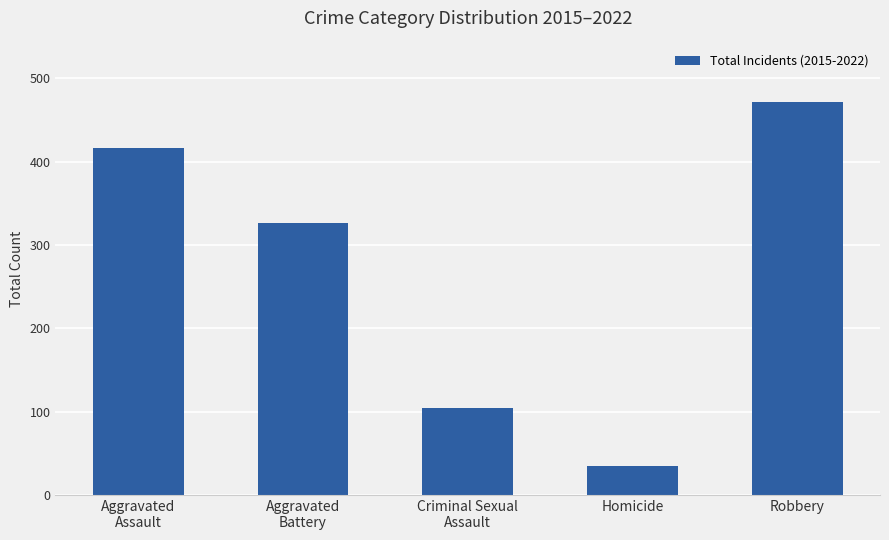

What is the maximum value shown in the chart?

471